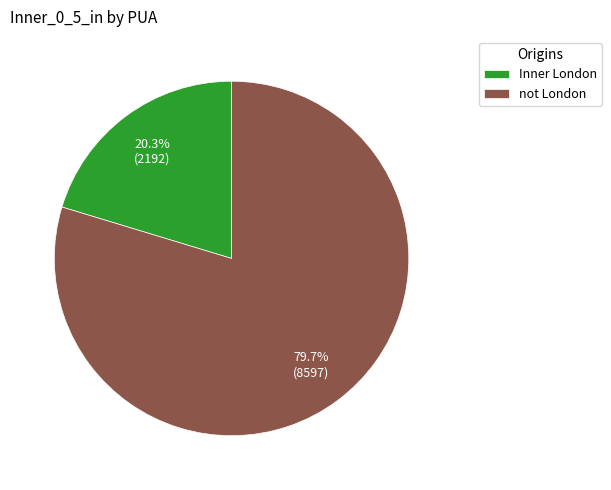

To the nearest percent, what percentage of the pie is Inner London?

20%